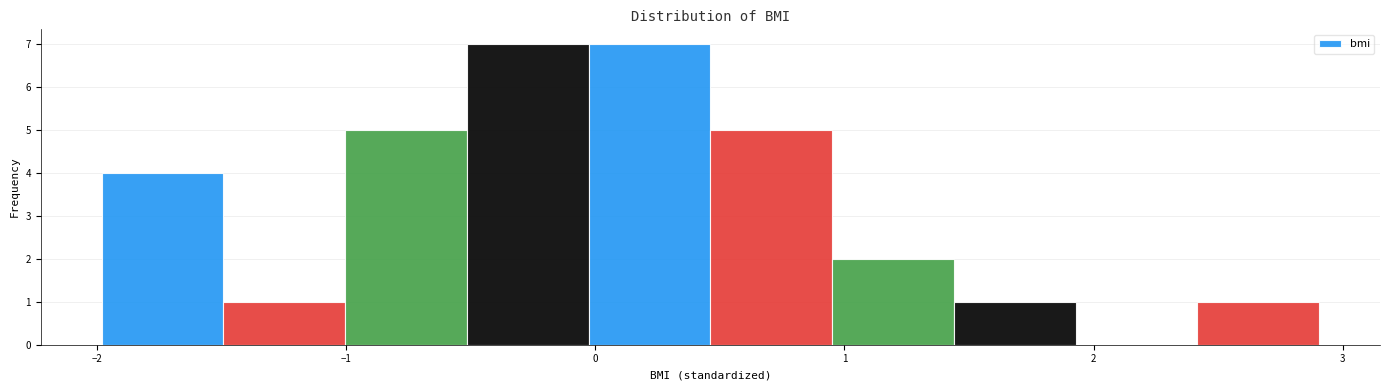

How tall is the bar that spans -0.5 to 0.0 on the x-axis? Neither the bar edges nor the heights are printed on the chart, so give them approximately, as read against the axes.

7